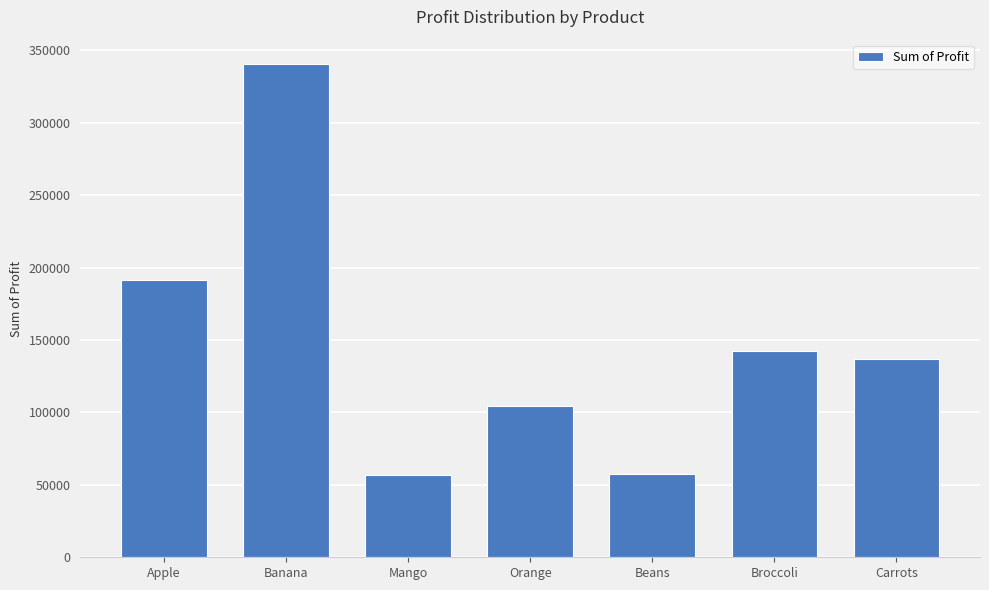

What is the maximum value shown in the chart?

340295